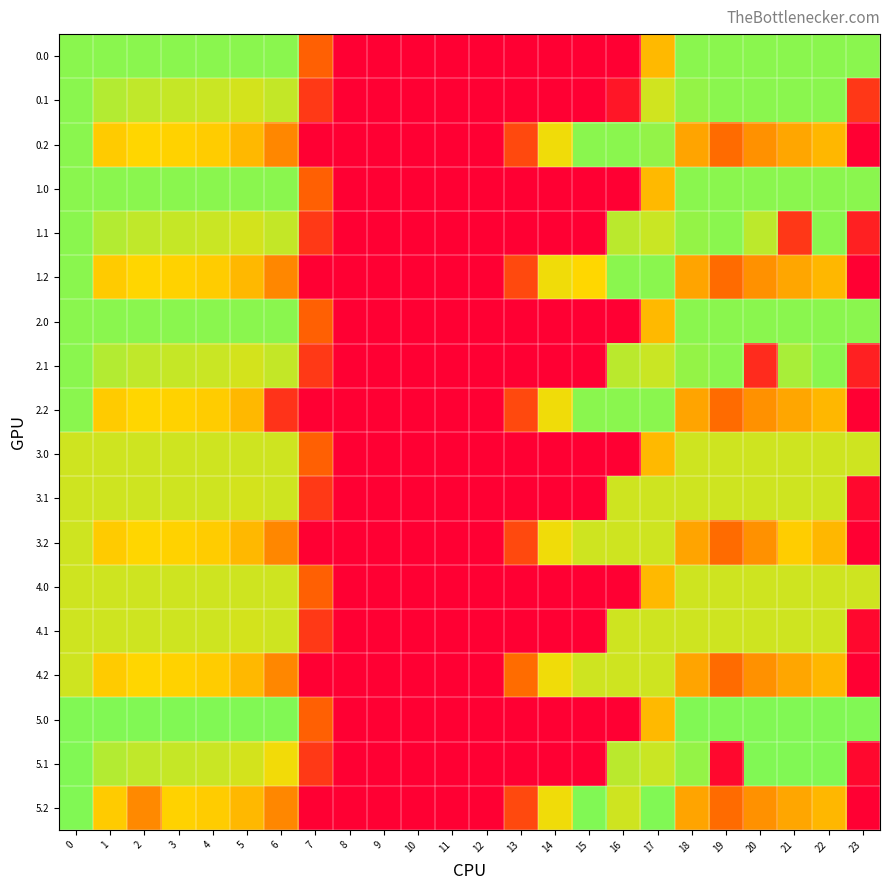

At how many categories does at least one series exceed 15?

19